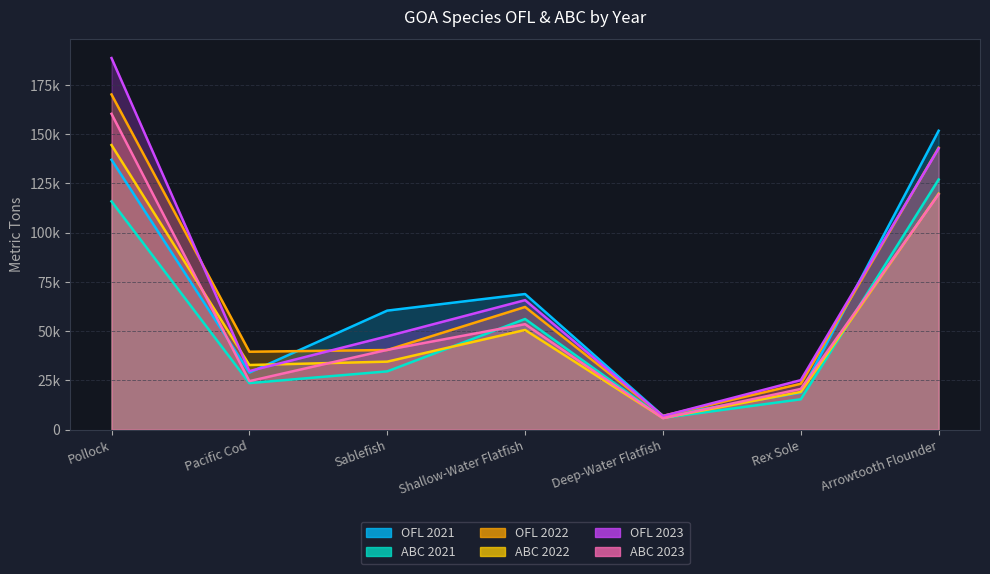

What is the maximum value for ABC 2023?

160301